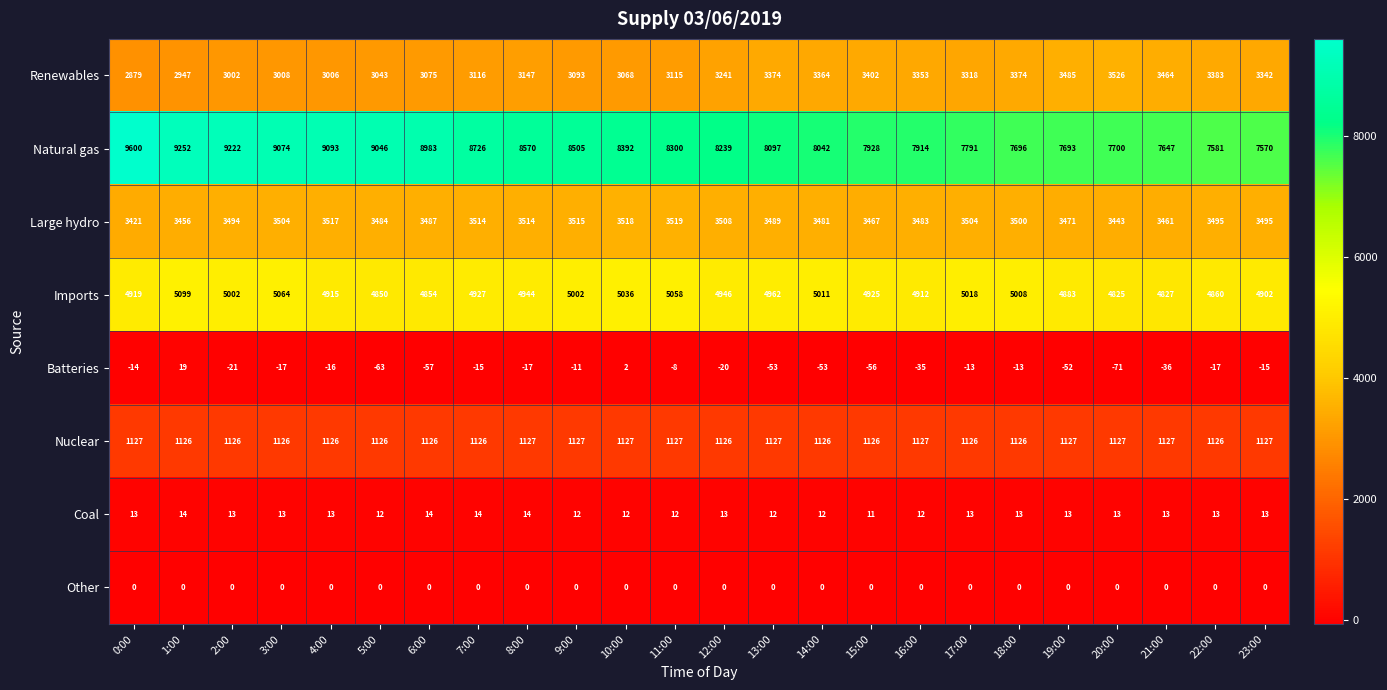

Which category has the lowest value across all series?

20:00